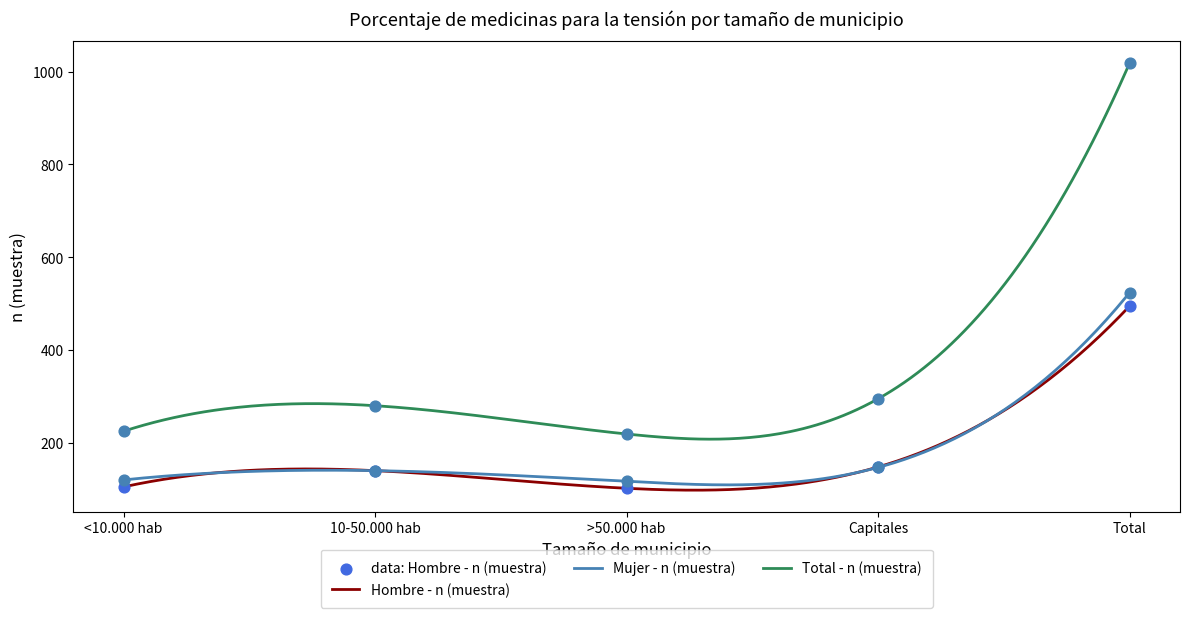

Is the value of Hombre - n (muestra) at >50.000 hab greater than the value of Mujer - n (muestra) at <10.000 hab?

No